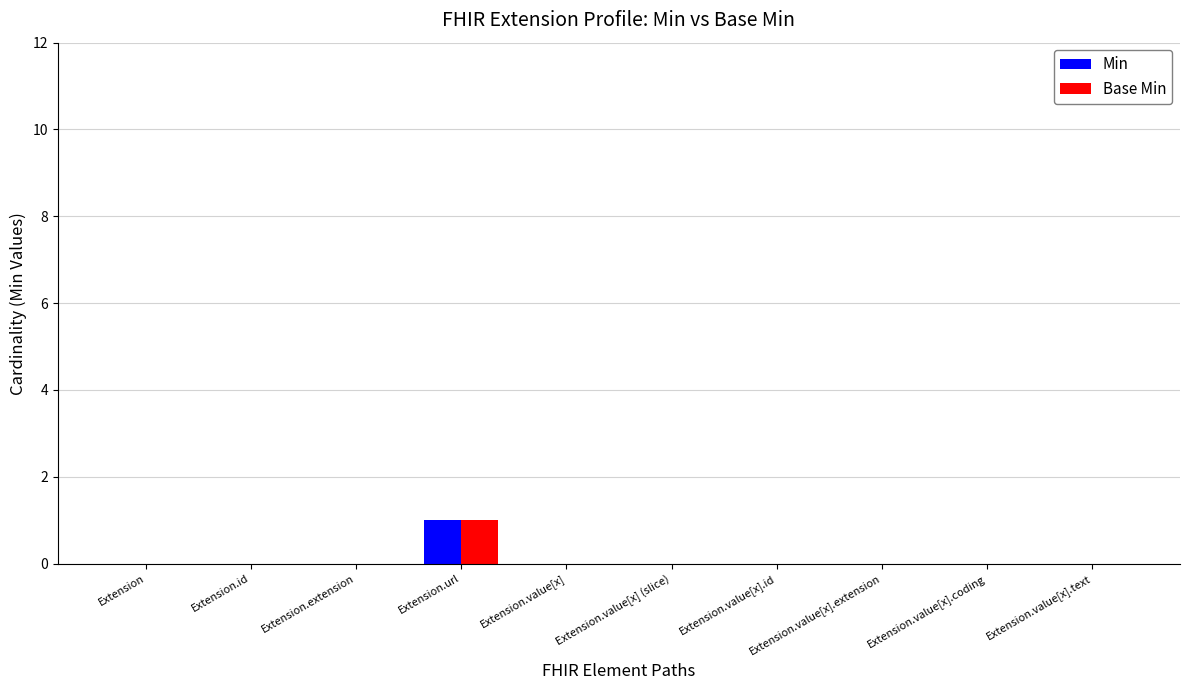

At which category is the sum across all series the highest?

Extension.url